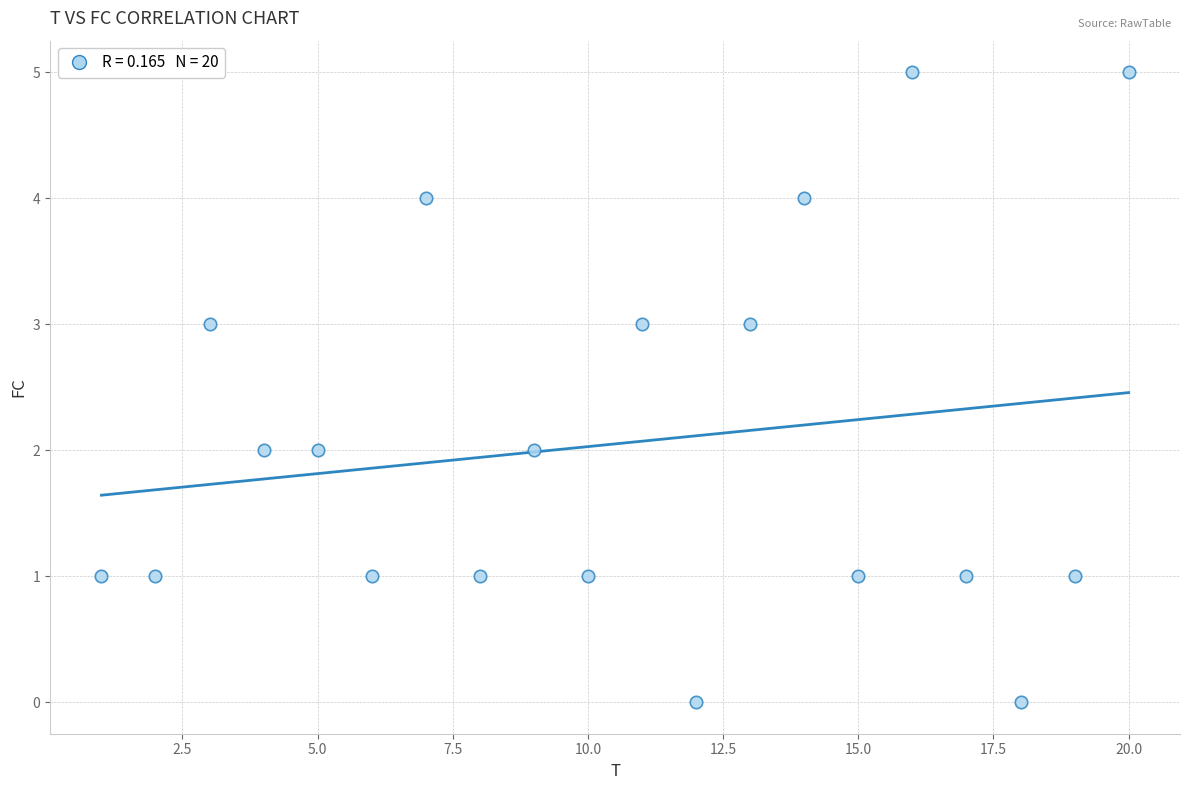

What is the range of X values (max minus min)?

19